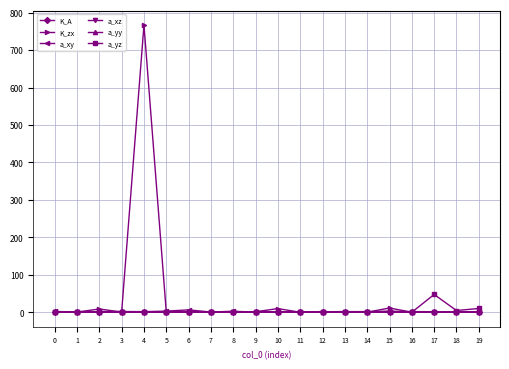

How many data points does each series have?

20